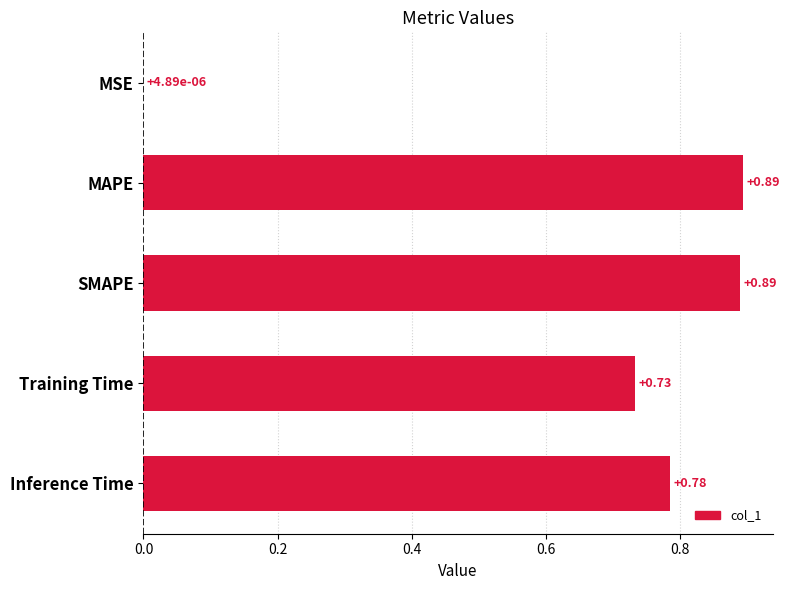

What is the sum of all values?

3.3